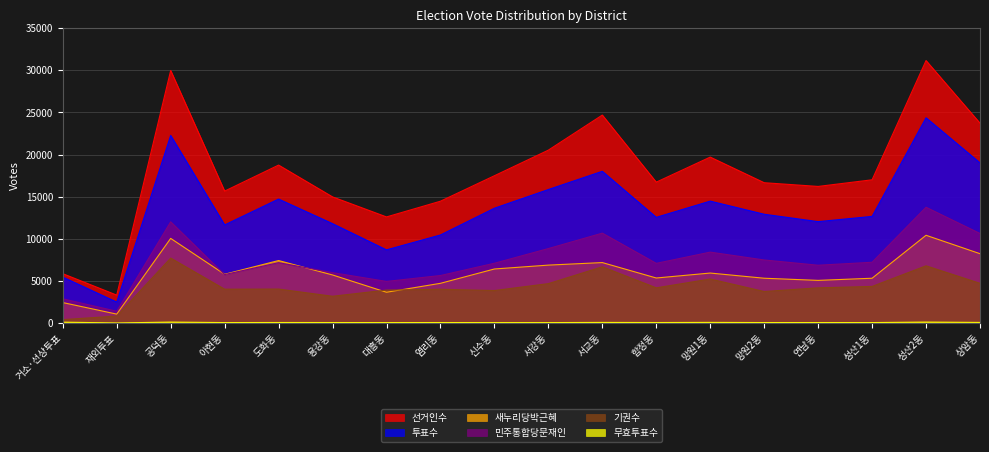

Reading left to right, transcribe all the data shown in this chart.

선거인수: 거소·선상투표=5859	재외투표=3315	공덕동=29982	아현동=15662	도화동=18751	용강동=14976	대흥동=12597	염리동=14463	신수동=17486	서강동=20526	서교동=24690	합정동=16726	망원1동=19700	망원2동=16658	연남동=16216	성산1동=17005	성산2동=31161	상암동=23728
투표수: 거소·선상투표=5454	재외투표=2487	공덕동=22271	아현동=11644	도화동=14717	용강동=11797	대흥동=8686	염리동=10453	신수동=13628	서강동=15848	서교동=18013	합정동=12547	망원1동=14473	망원2동=12915	연남동=12037	성산1동=12659	성산2동=24367	상암동=19014
새누리당박근혜: 거소·선상투표=2430	재외투표=1059	공덕동=10047	아현동=5789	도화동=7419	용강동=5707	대흥동=3654	염리동=4715	신수동=6416	서강동=6876	서교동=7177	합정동=5346	망원1동=5934	망원2동=5318	연남동=5063	성산1동=5318	성산2동=10417	상암동=8231
민주통합당문재인: 거소·선상투표=2878	재외투표=1399	공덕동=12017	아현동=5751	도화동=7168	용강동=5983	대흥동=4942	염리동=5640	신수동=7098	서강동=8841	서교동=10673	합정동=7086	망원1동=8418	망원2동=7487	연남동=6863	성산1동=7215	성산2동=13745	상암동=10634
무효투표수: 거소·선상투표=102	재외투표=12	공덕동=110	아현동=54	도화동=63	용강동=58	대흥동=55	염리동=58	신수동=54	서강동=52	서교동=72	합정동=59	망원1동=75	망원2동=56	연남동=57	성산1동=55	성산2동=111	상암동=71
기권수: 거소·선상투표=405	재외투표=828	공덕동=7711	아현동=4018	도화동=4034	용강동=3179	대흥동=3911	염리동=4010	신수동=3858	서강동=4678	서교동=6677	합정동=4179	망원1동=5227	망원2동=3743	연남동=4179	성산1동=4346	성산2동=6794	상암동=4714